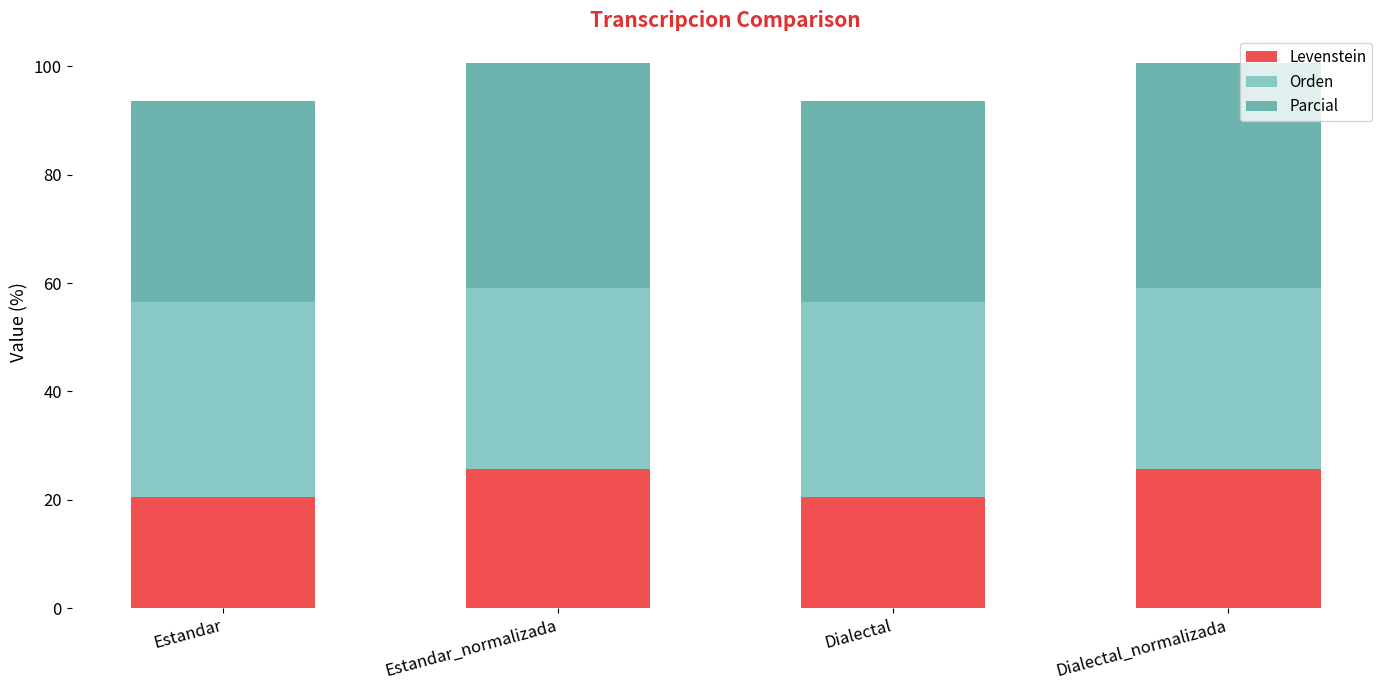

What is the difference between the Levenstein values at Estandar_normalizada and Estandar?

5.3